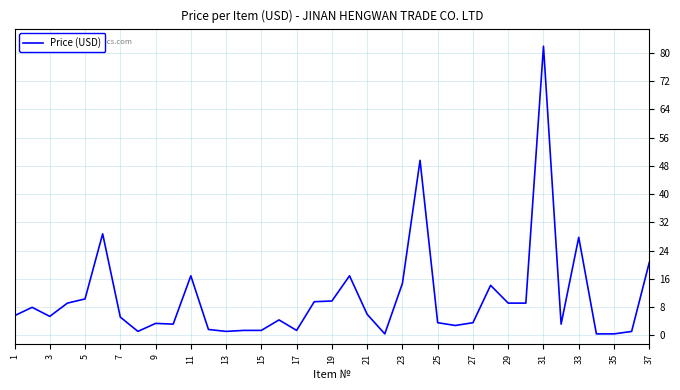

What is the difference between the maximum and minimum values?

81.5